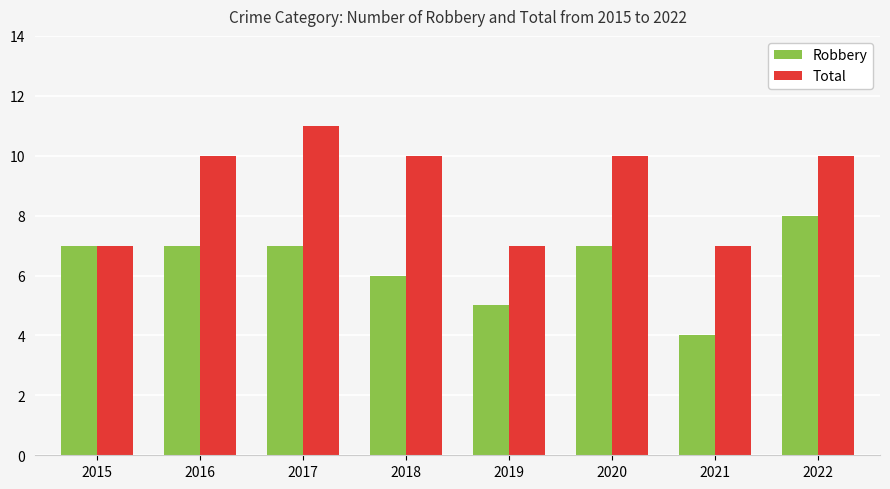

Which series changed the most between 2015 and 2017?

Total